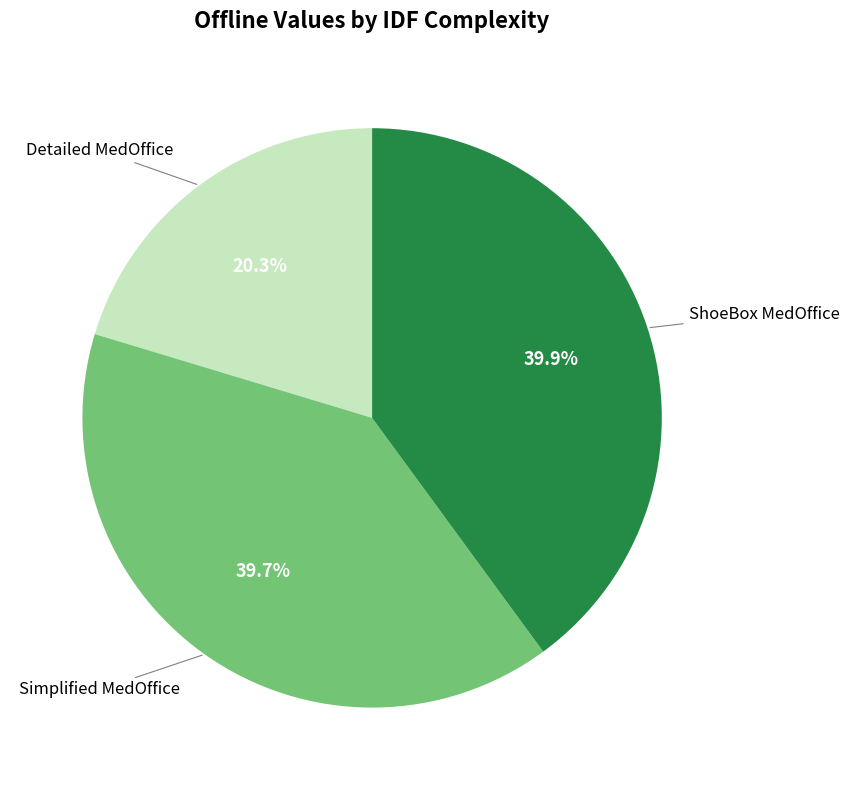

Is there any slice that represents more than half of the pie?

No